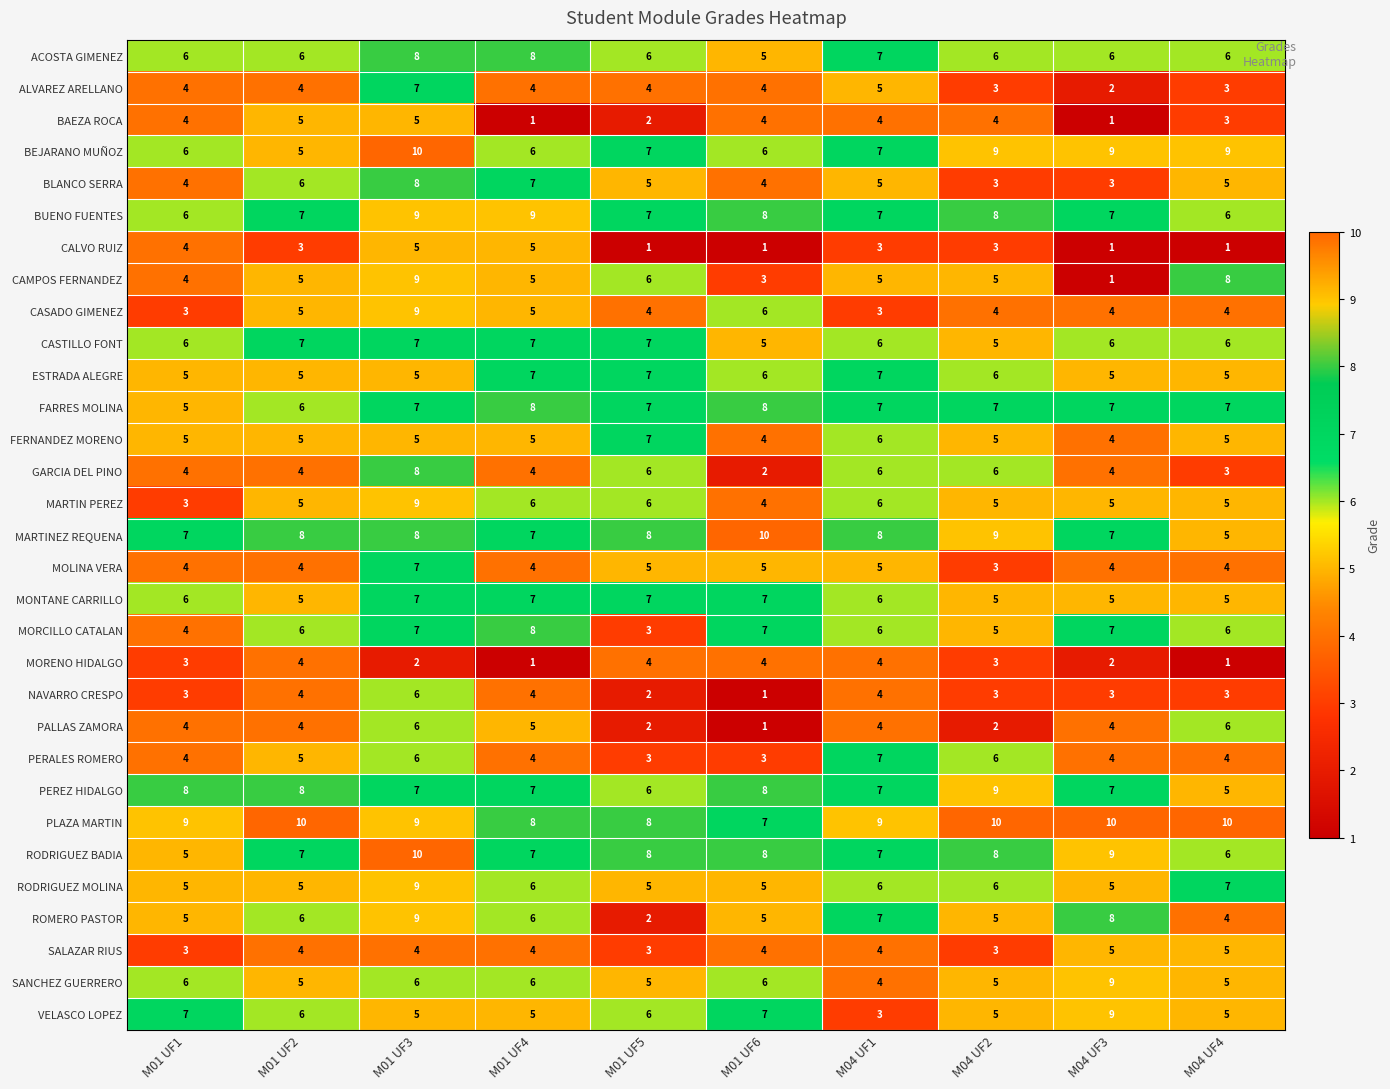

How many values in the MONTANE CARRILLO series are below 6?

4